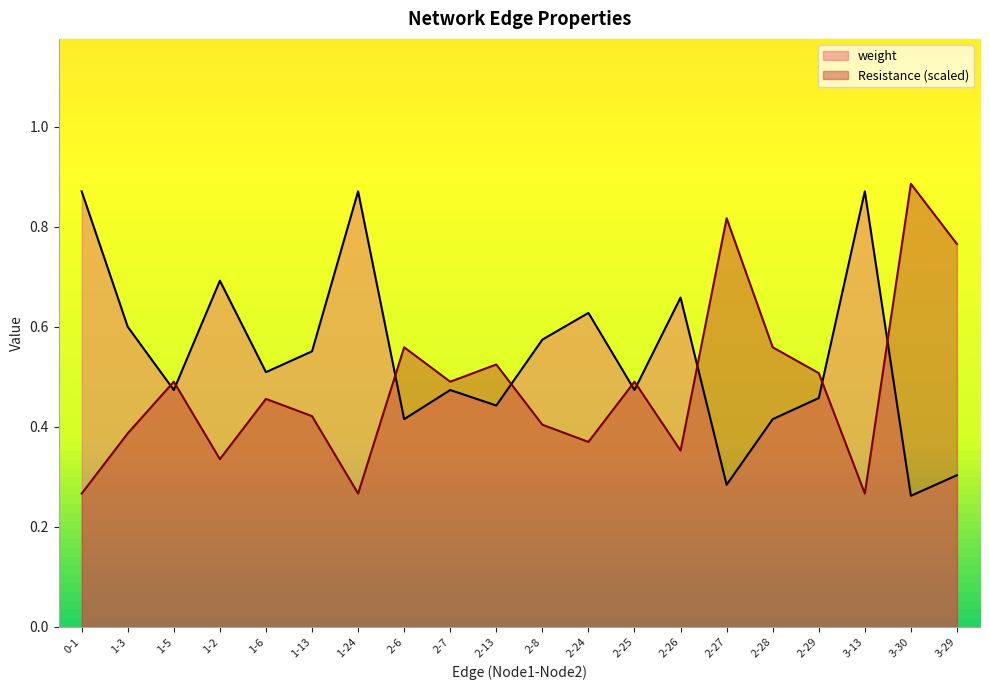

What is the greatest value displayed?

0.9